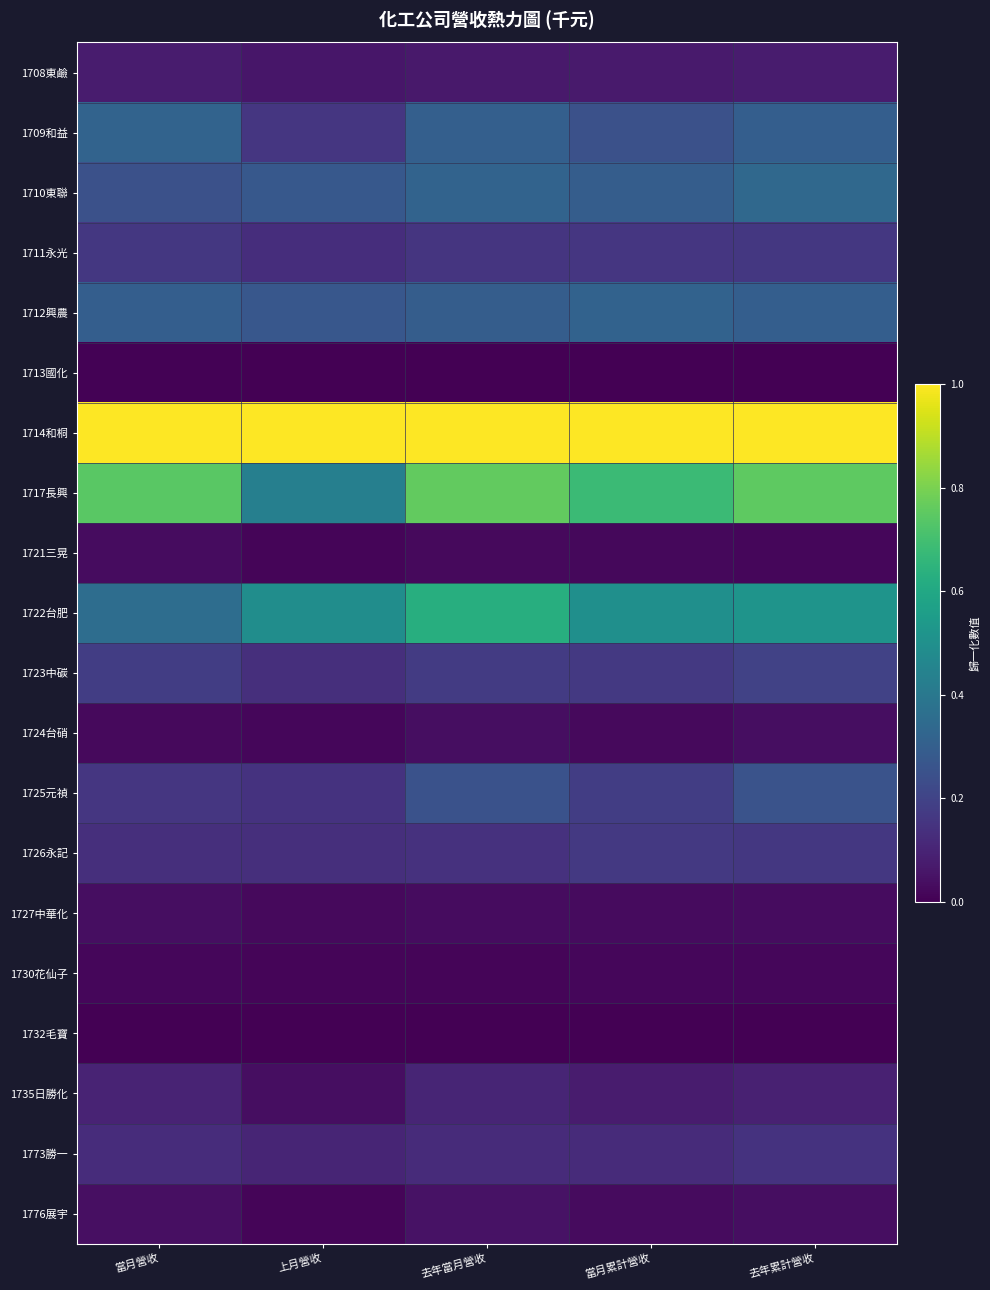

Which label corresponds to the largest value in the chart?

當月營收